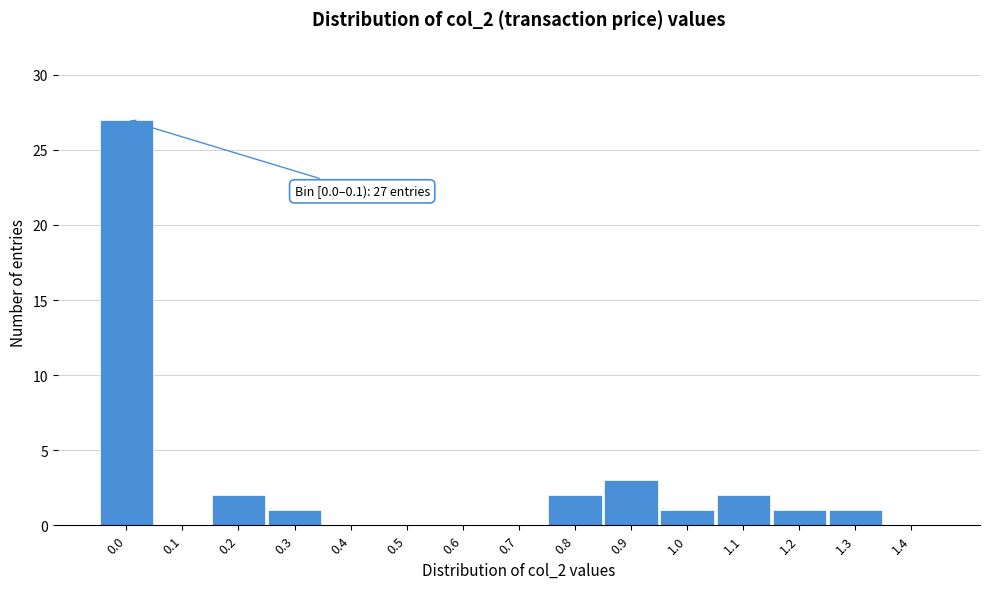

Reading left to right, transcribe all the data shown in this chart.

0.0=27	0.1=0	0.2=2	0.3=1	0.4=0	0.5=0	0.6=0	0.7=0	0.8=2	0.9=3	1.0=1	1.1=2	1.2=1	1.3=1	1.4=0